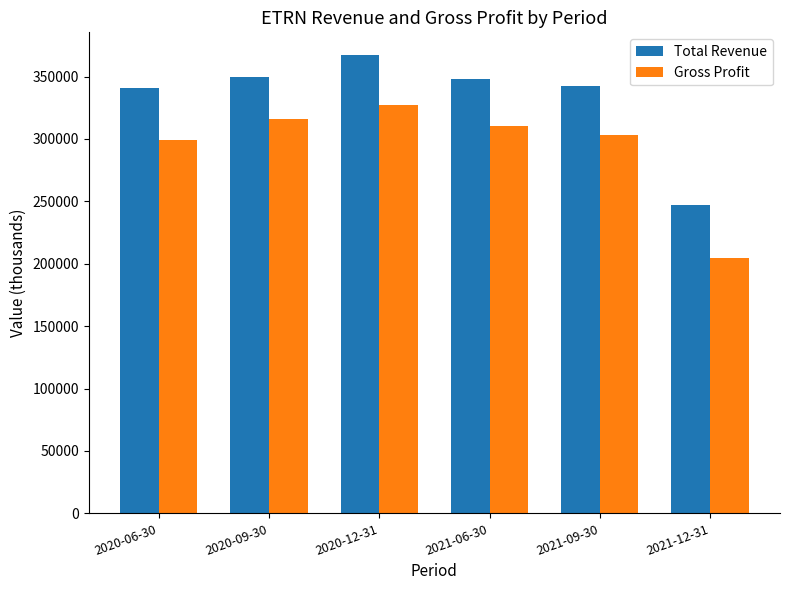

At which category does the chart reach its peak across all series?

2020-12-31